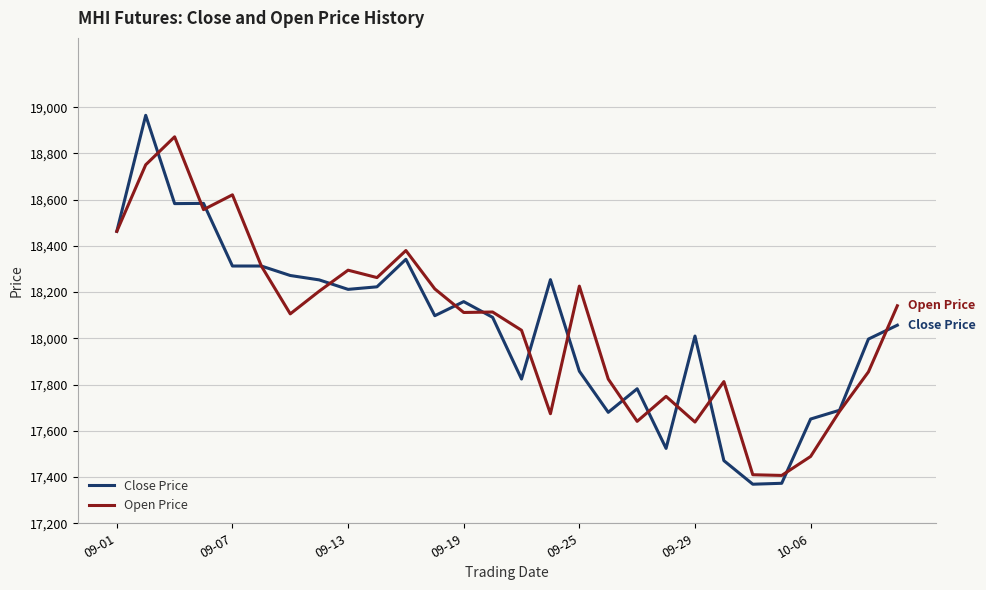

List the series in order of their peak value, lowest first.

Open Price, Close Price